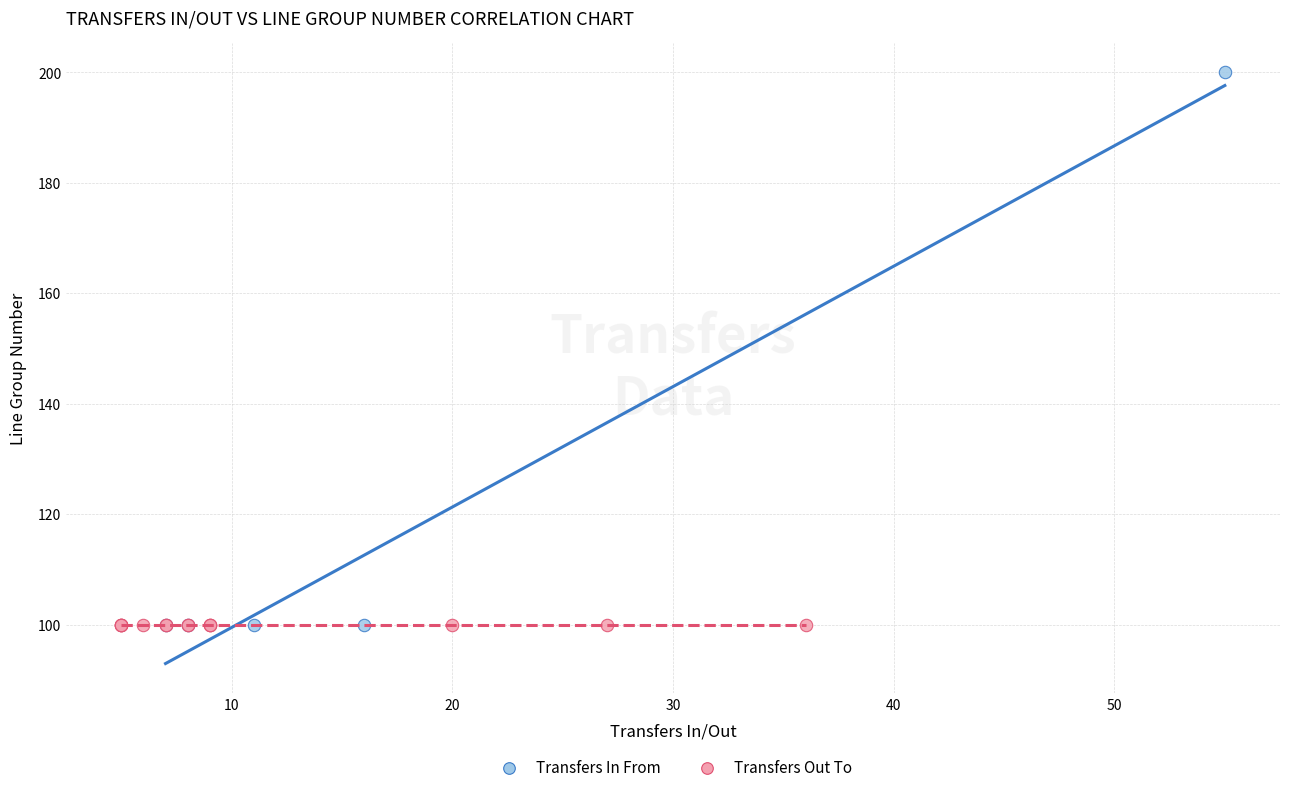

What are all the series names shown in the legend?

Transfers In From, Transfers Out To